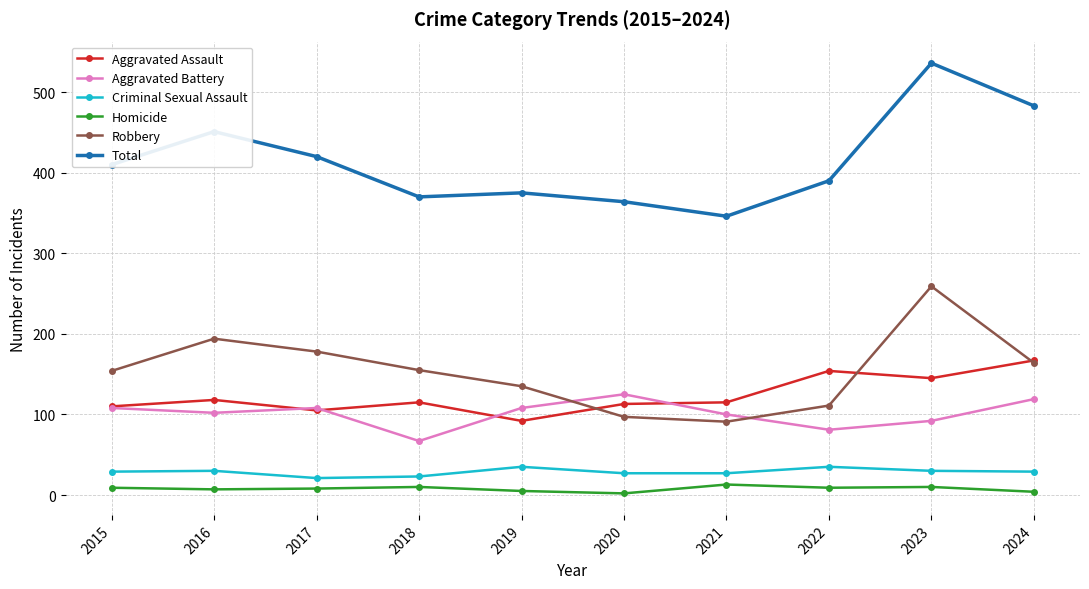

What is the value of the Aggravated Assault point at the 4th from the left?

115